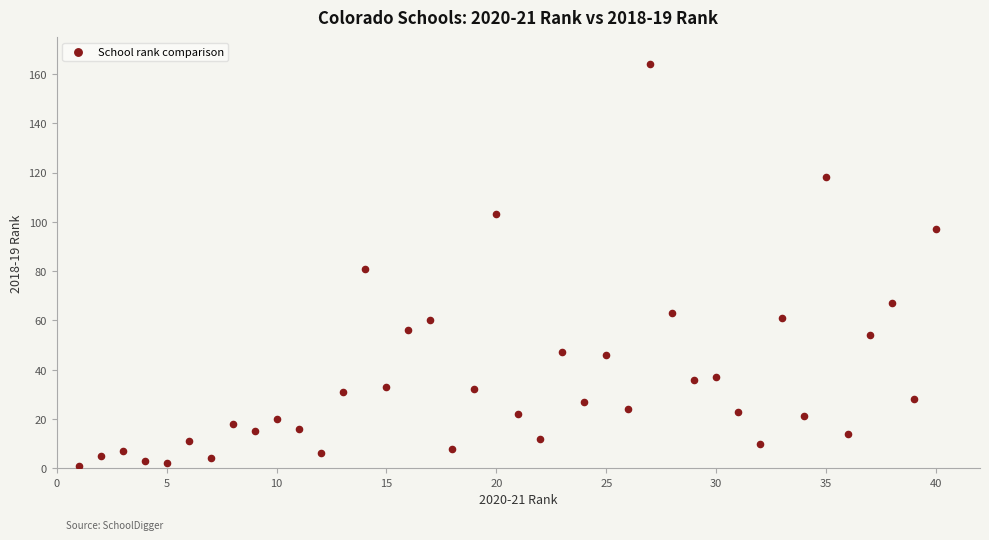

What is the range of X values (max minus min)?

39